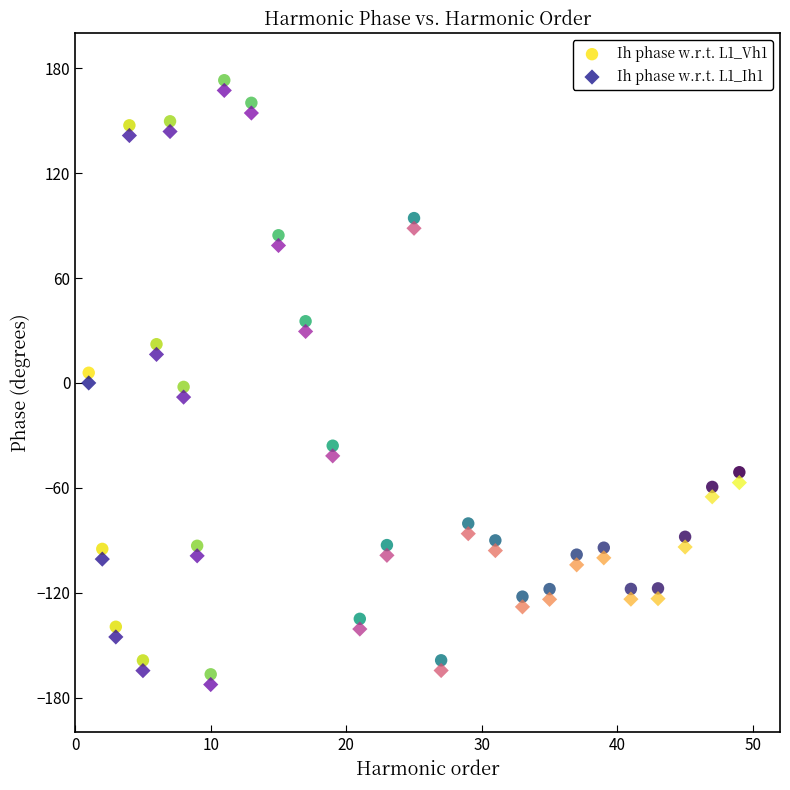

Across all data points, what is the range of X values (max minus min)?

48.0